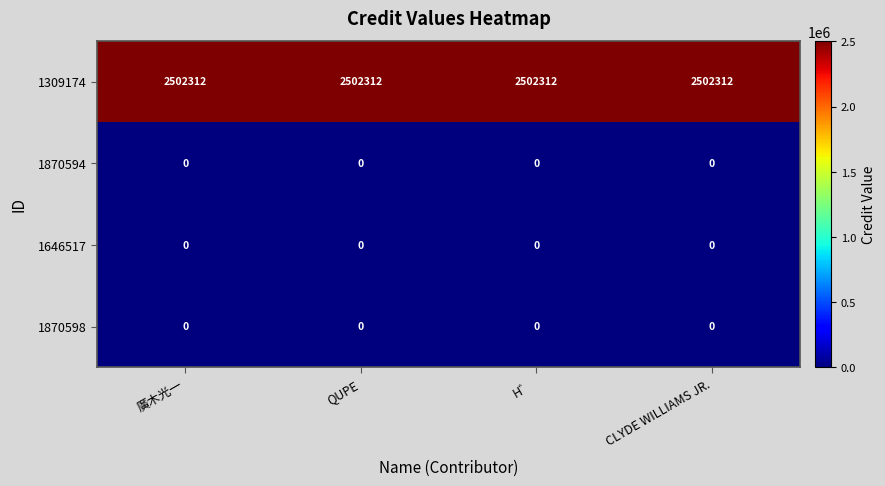

What is the total value across all series at 廣木光一?

2502312